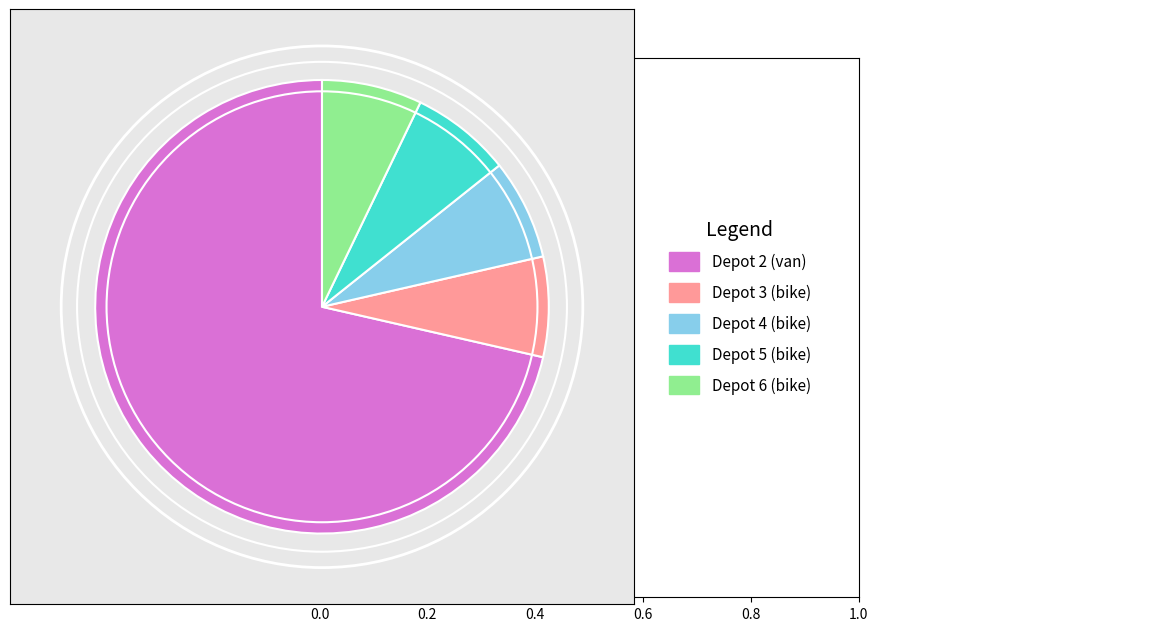

Is there a majority slice in this chart?

Yes